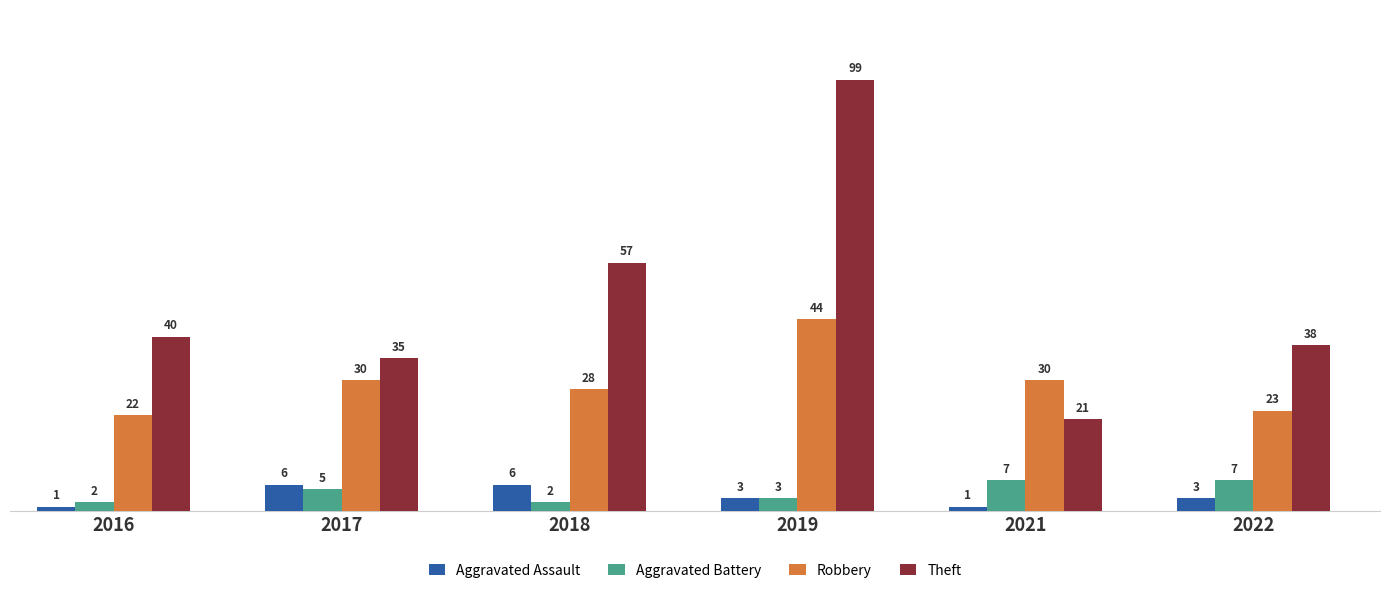

Which series has the widest spread of values?

Theft